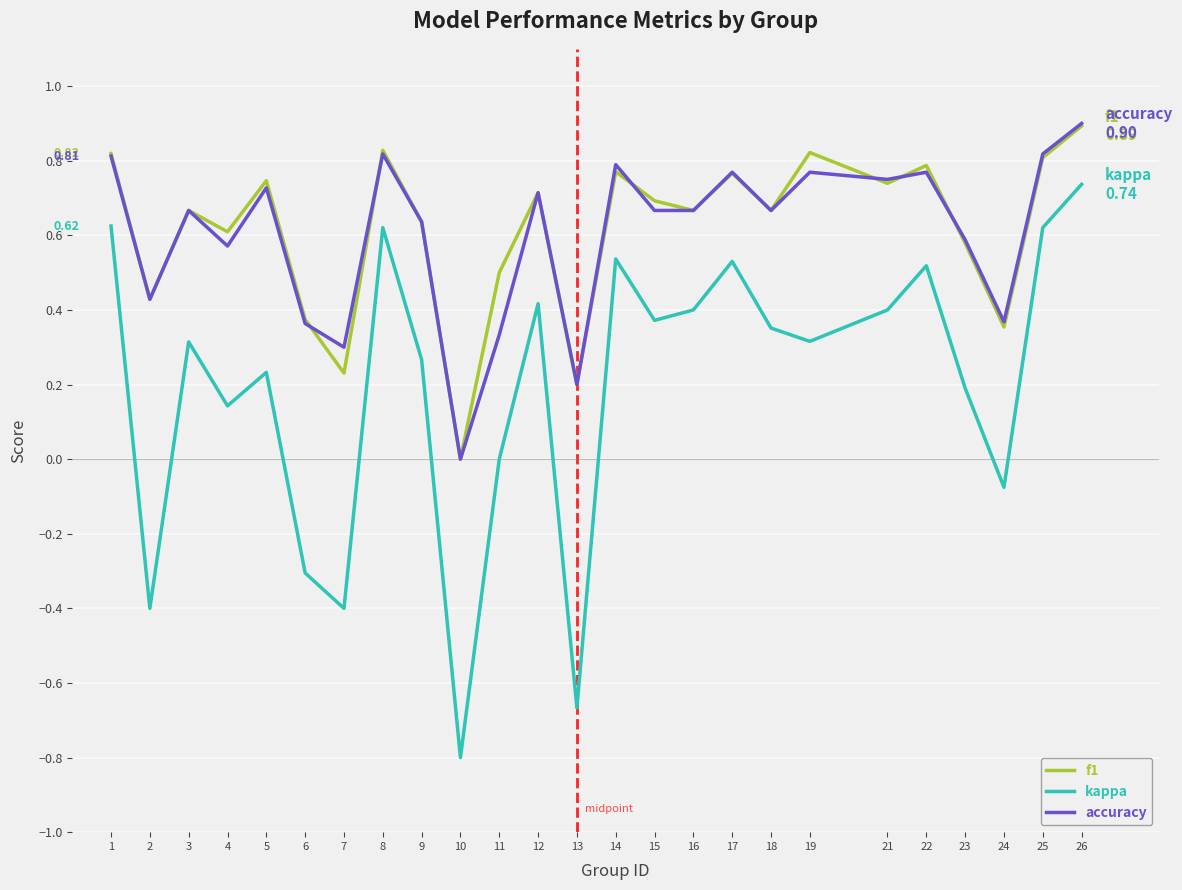

True or false: accuracy and kappa intersect in this chart.

False